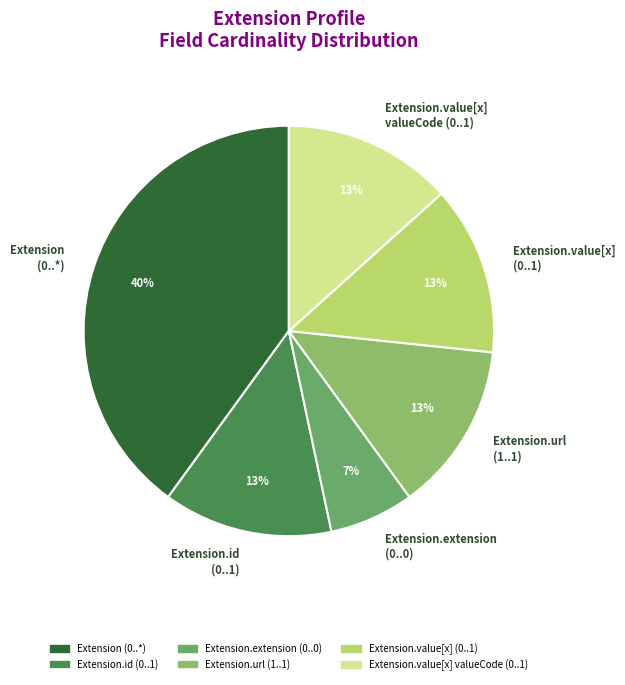

How many slices are in this pie chart?

6